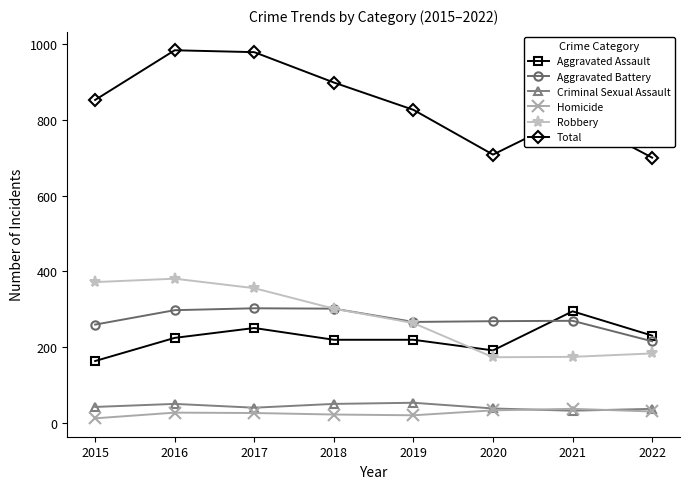

Is it true that Aggravated Assault equals 51 at 2019?

False